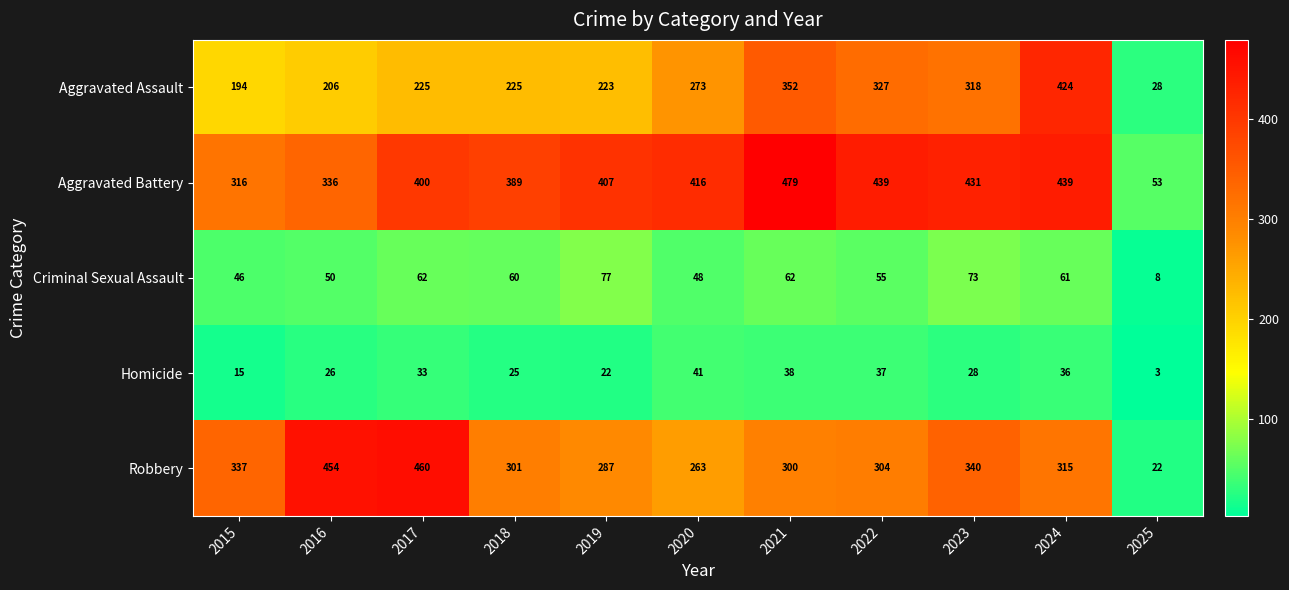

Rank the series at 2017 from lowest to highest value.

Homicide, Criminal Sexual Assault, Aggravated Assault, Aggravated Battery, Robbery